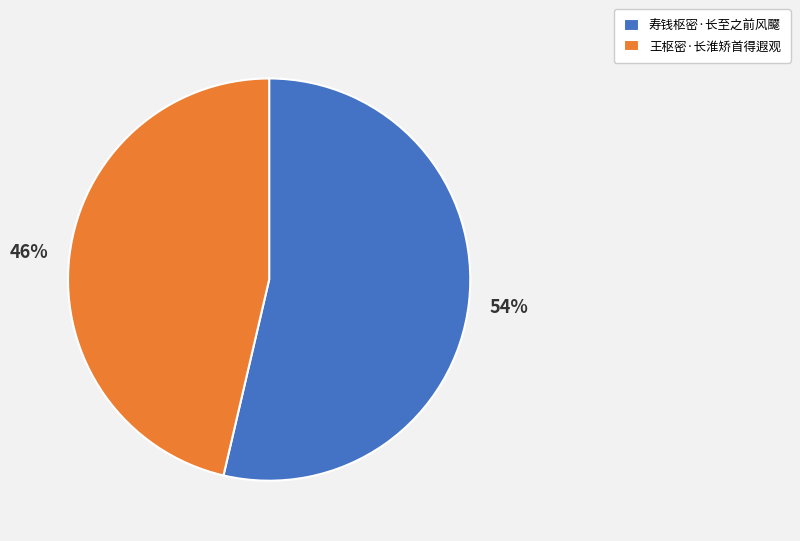

Approximately how many times larger is the value at 寿钱枢密·长至之前风飋 compared to 王枢密·长淮矫首得遐观?

1.2